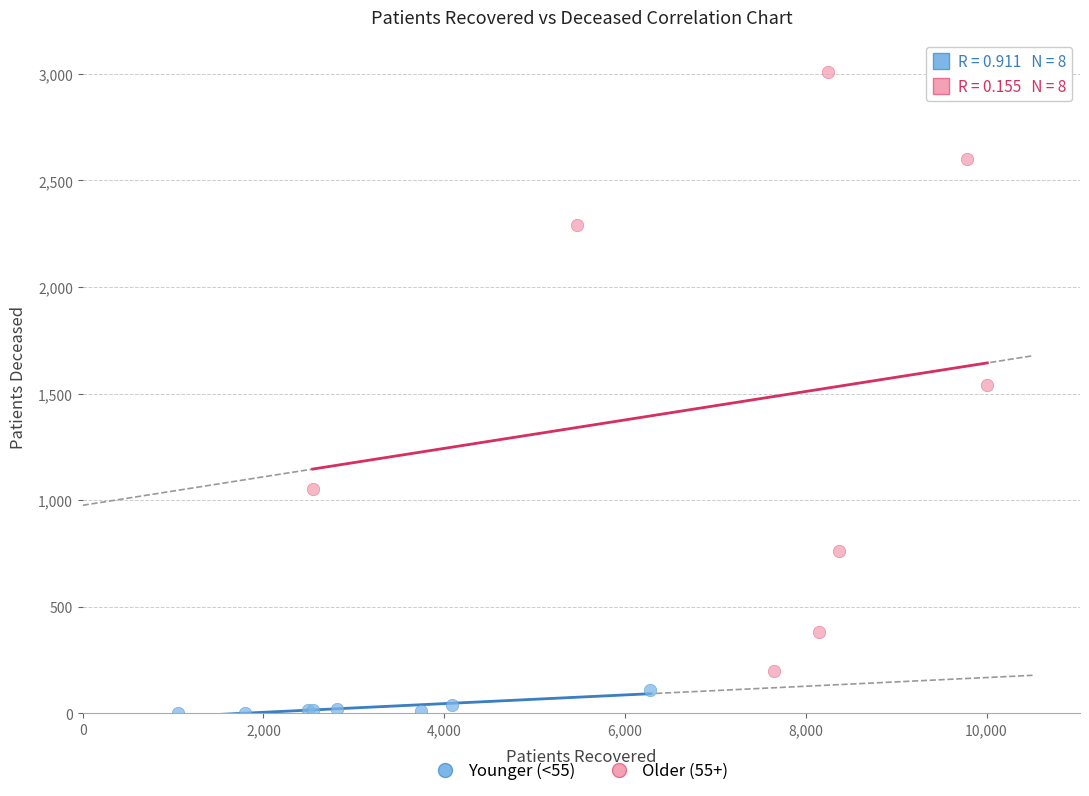

Which series contains the highest Y value?

Older (55+)